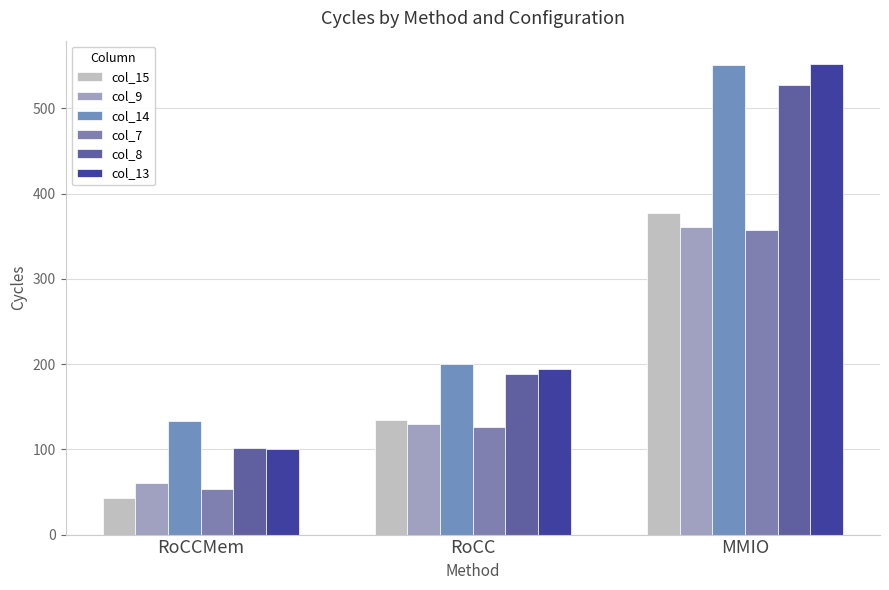

Reading right to left, list all the values displayed in this chart.

col_15: 377	134	43
col_9: 361	130	60
col_14: 551	200	133
col_7: 357	126	53
col_8: 527	188	102
col_13: 552	194	101